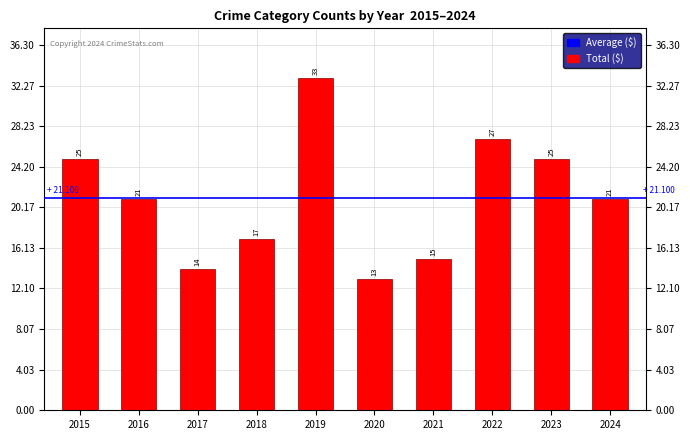

Which label corresponds to the smallest value in the chart?

2020